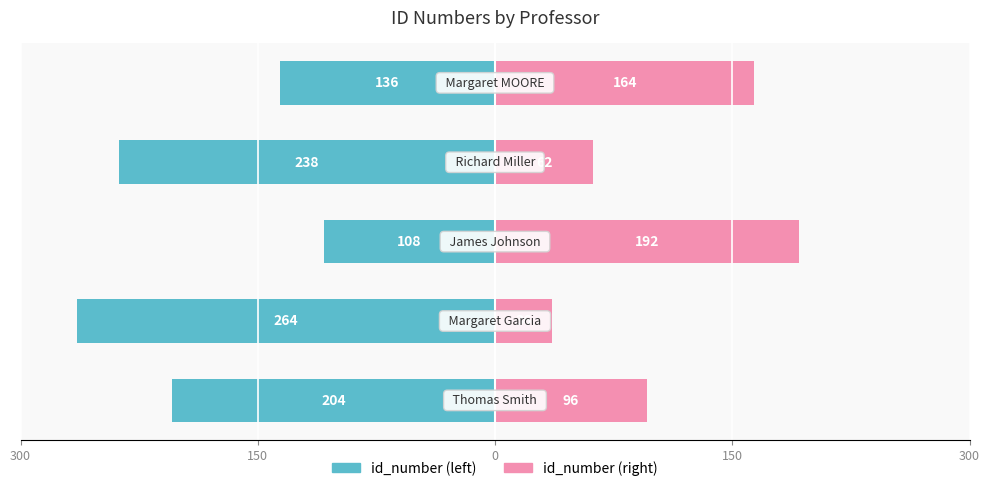

Is it true that id_number (right) equals 85 at 150?

False